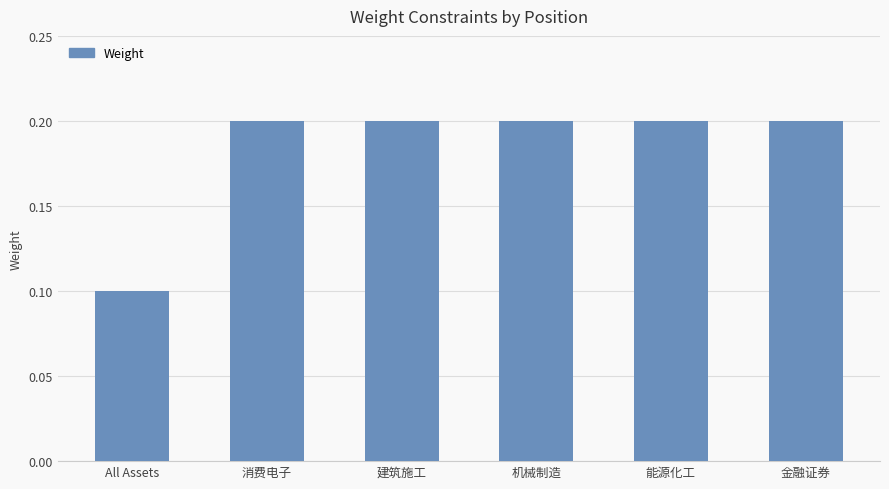

Is it true that the value at 能源化工 is 0.3?

False